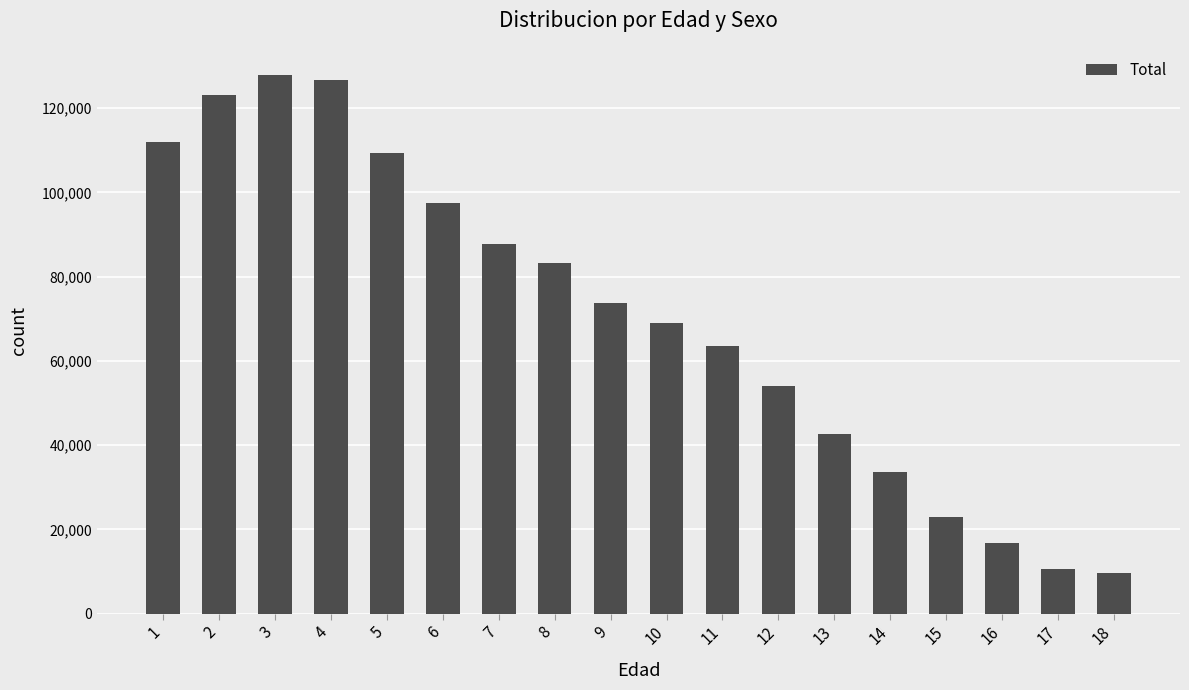

Reading left to right, extract all data points from this chart.

1=111893	2=123149	3=127915	4=126746	5=109329	6=97584	7=87843	8=83176	9=73825	10=68909	11=63437	12=54100	13=42525	14=33602	15=22822	16=16687	17=10691	18=9555